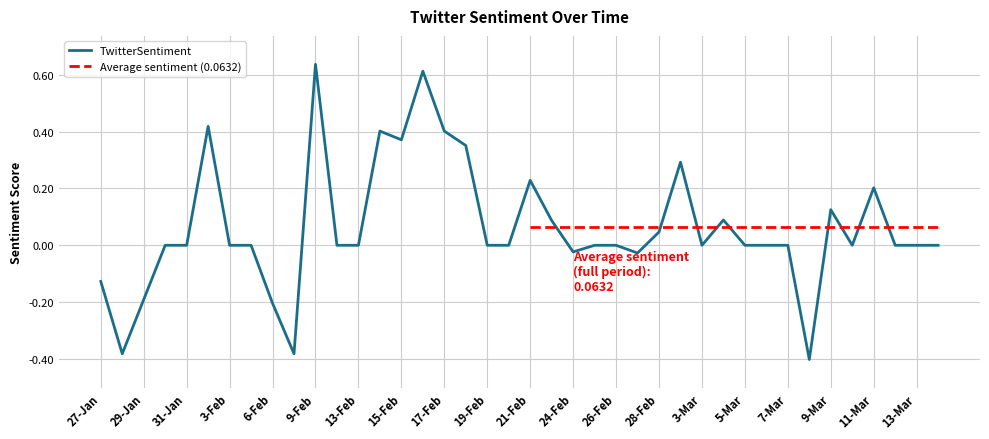

The chart shows a value of -0.2 at 2023-01-29. True or false?

True